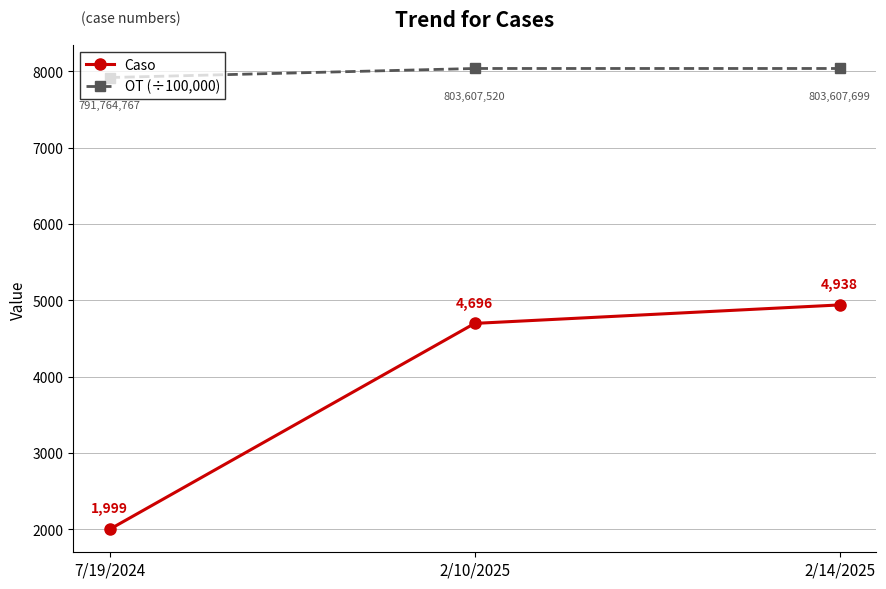

What is the smallest value displayed?

1999.0